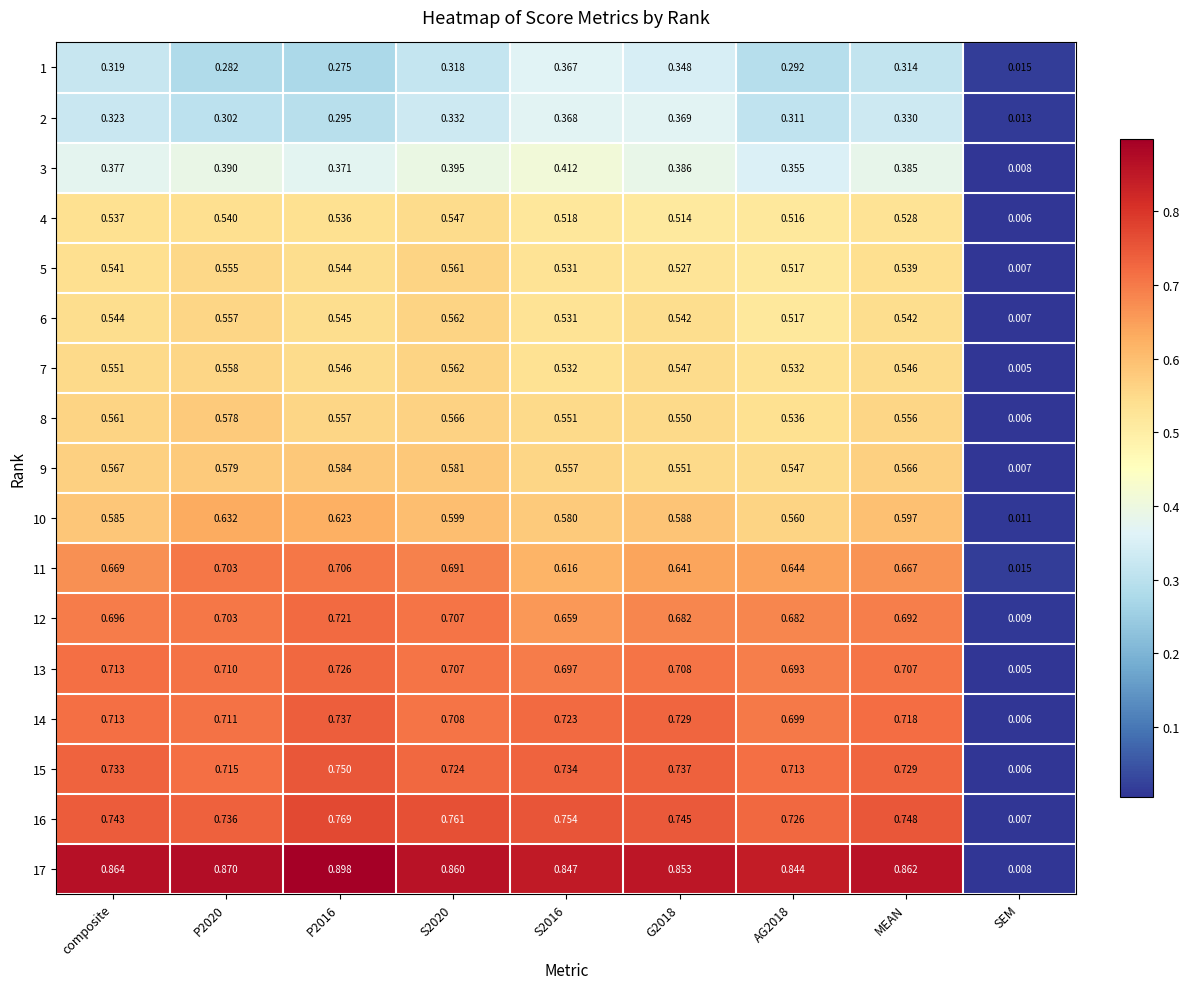

At which label does 10 reach its minimum?

SEM